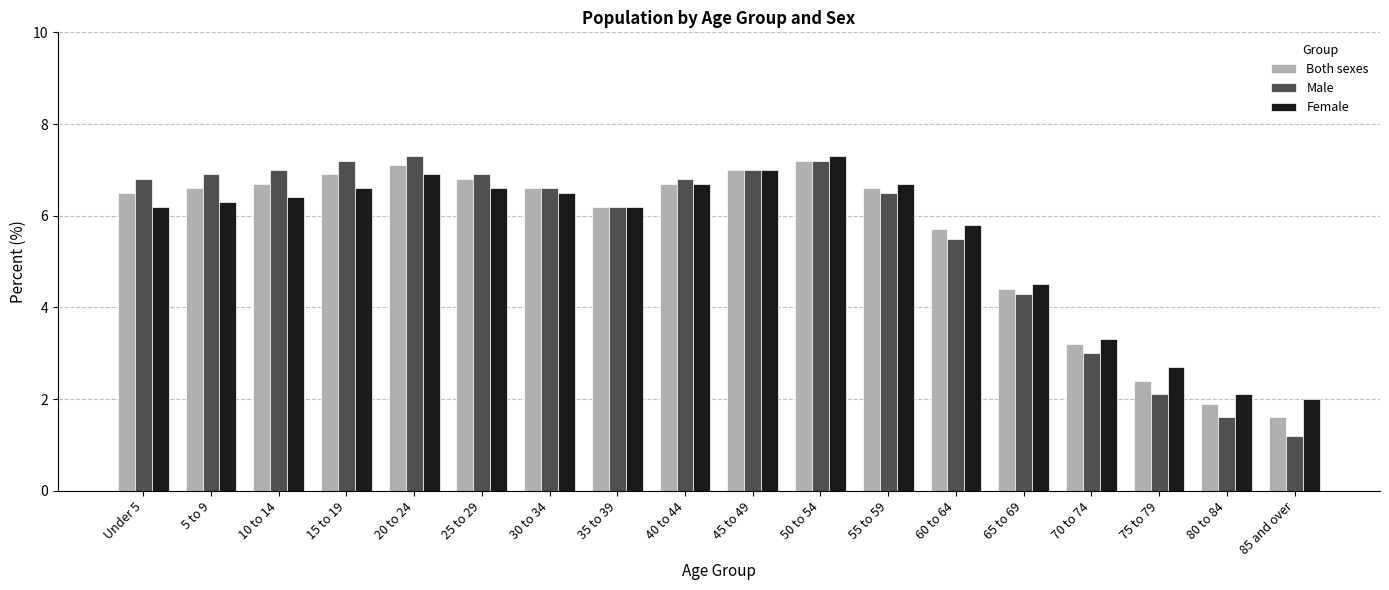

How many data points in Female are less than 6?

6